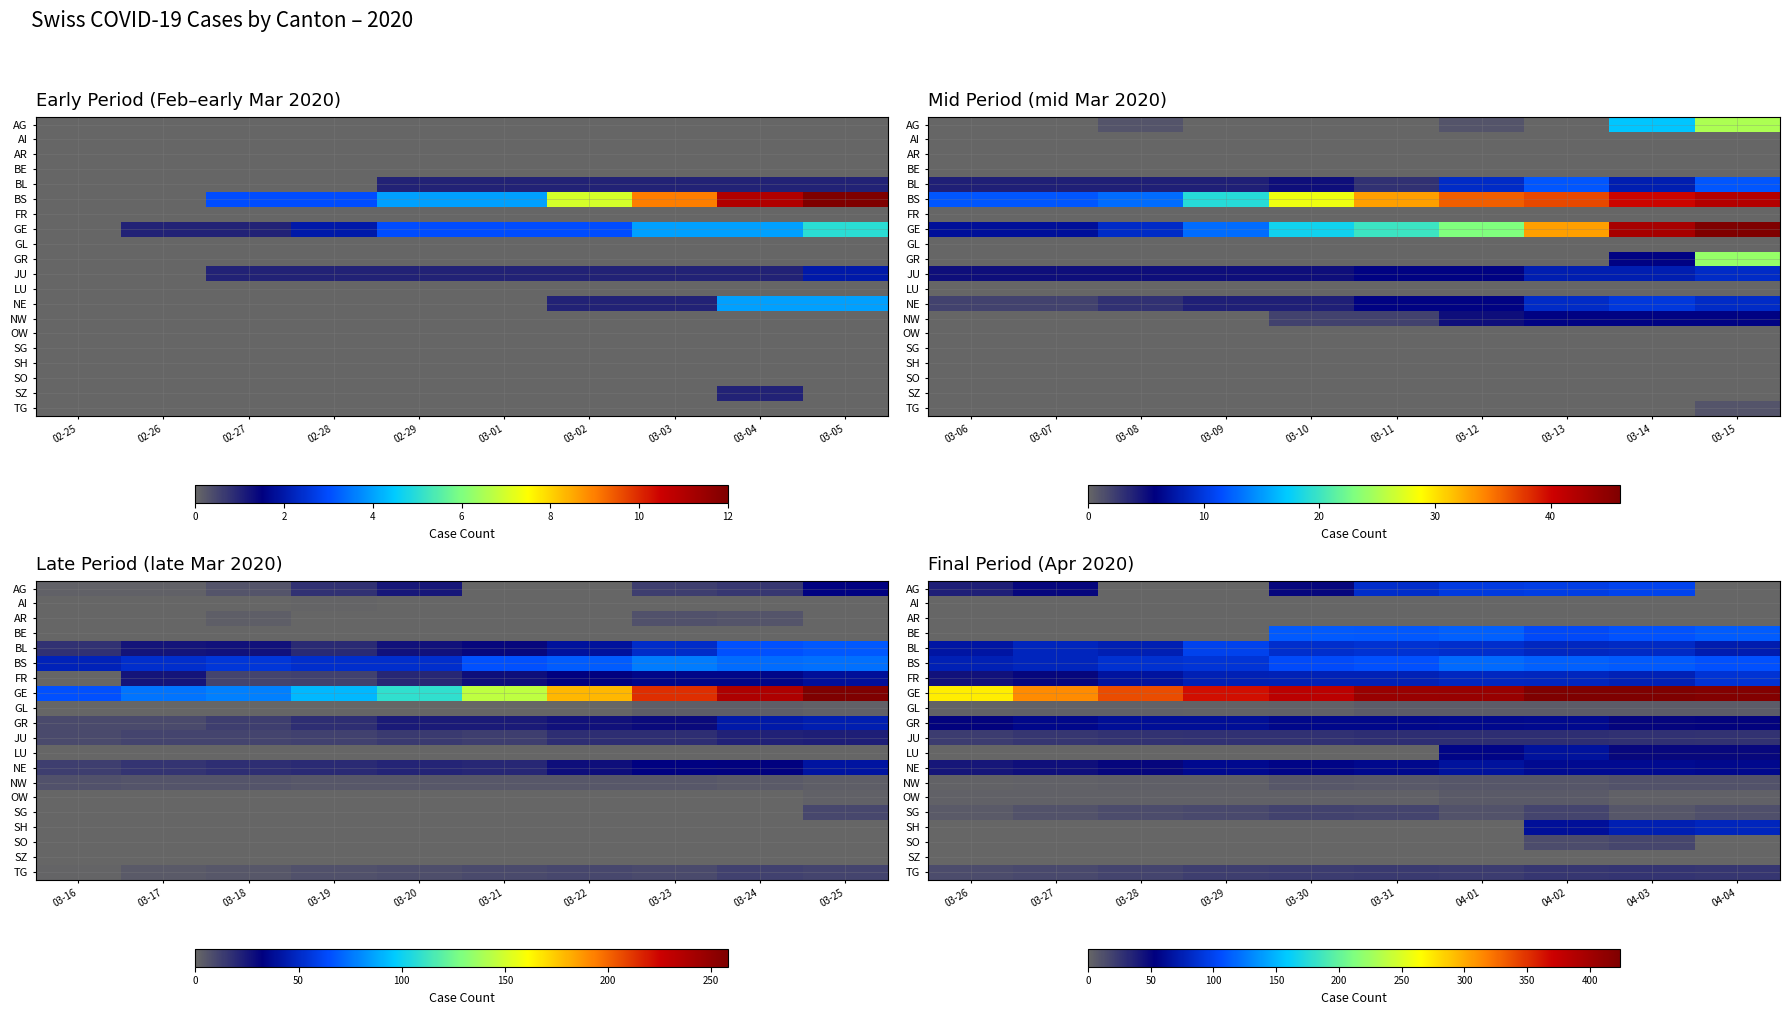

List the series in order of their peak value, highest first.

GE, BS, BE, AG, BL, FR, SH, LU, NE, GR, JU, TG, SG, SO, NW, OW, GL, AI, AR, SZ